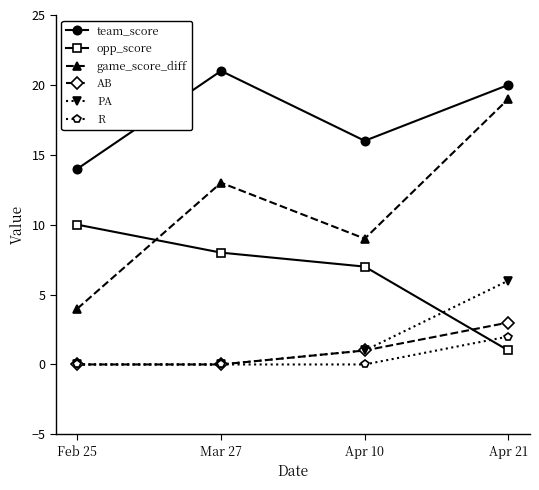

Reading left to right, what are all the values shown in this chart?

team_score: 14	21	16	20
opp_score: 10	8	7	1
game_score_diff: 4	13	9	19
AB: 0	0	1	3
PA: 0	0	1	6
R: 0	0	0	2